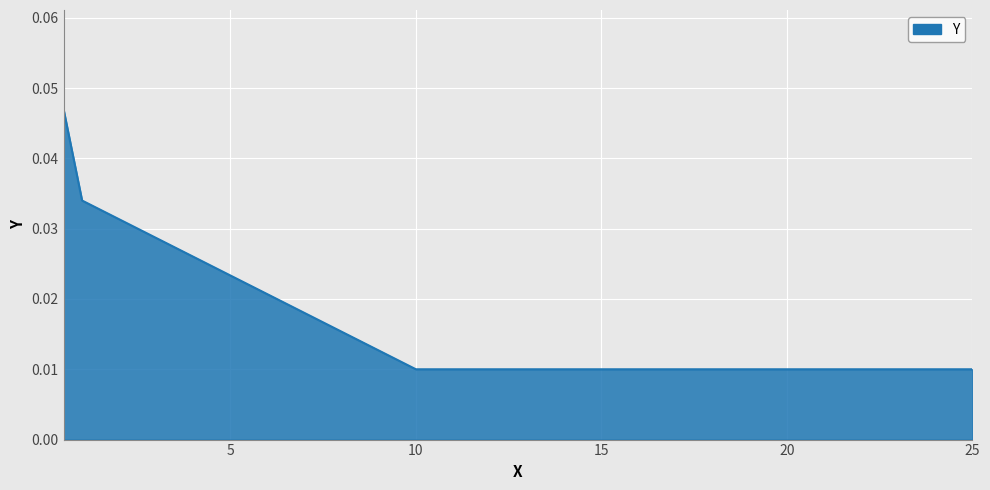

Count the values in the range 0 to 1.

4